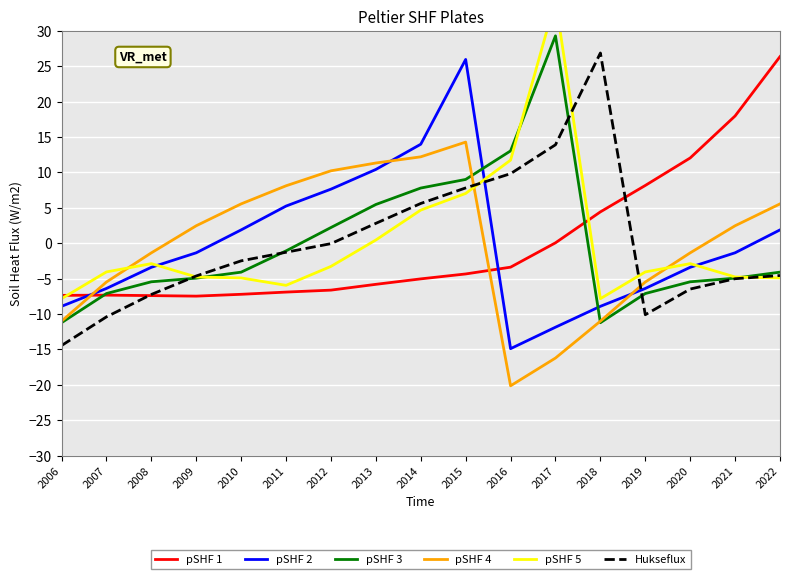

At which category does the chart reach its peak across all series?

2017